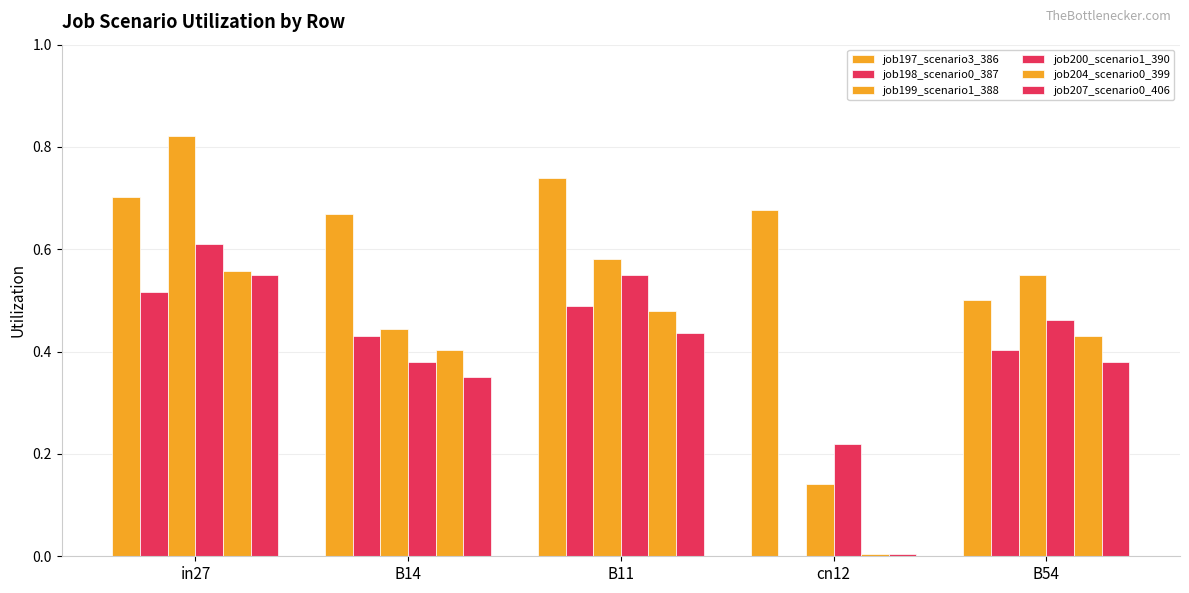

How many positive values does the job198_scenario0_387 series have?

4